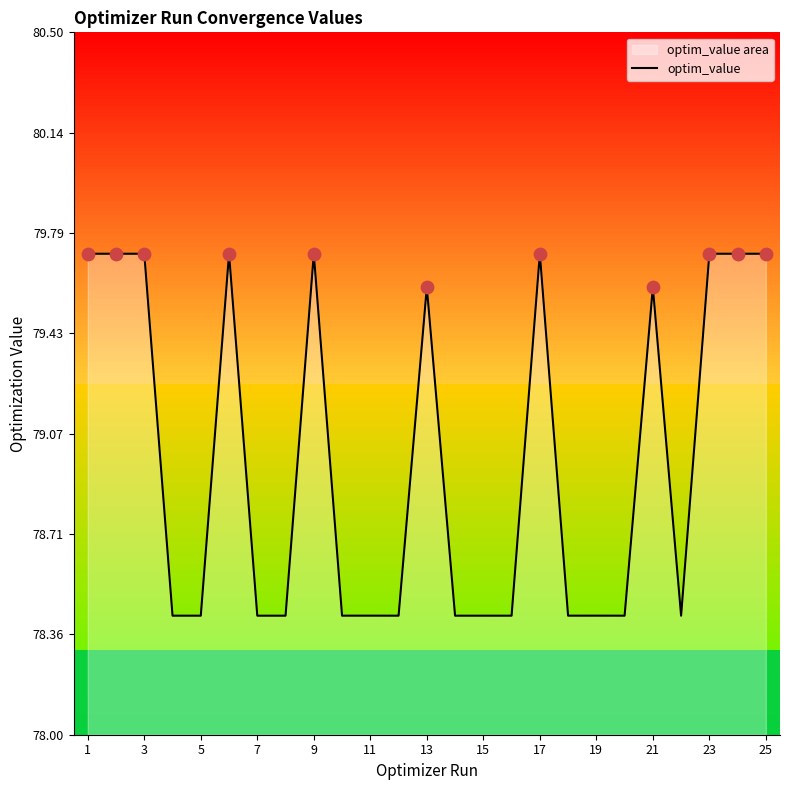

What is the ratio of the value at 3 to the value at 23?

1.0